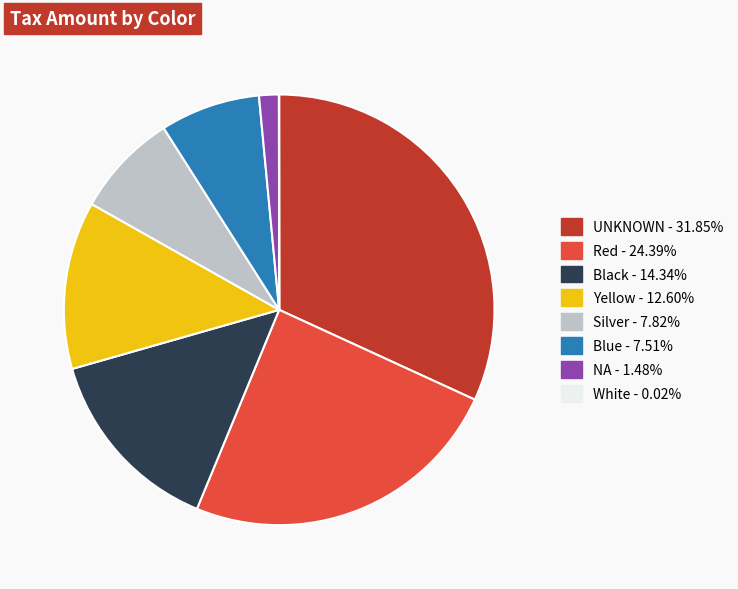

Is there a majority slice in this chart?

No